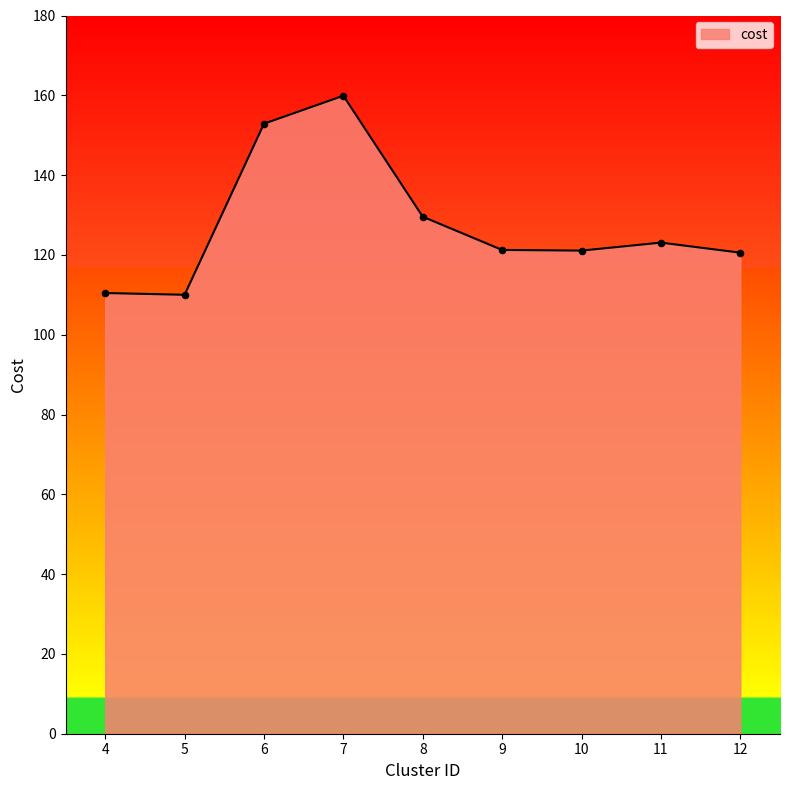

What is the change in value from 10 to 12?

-0.5